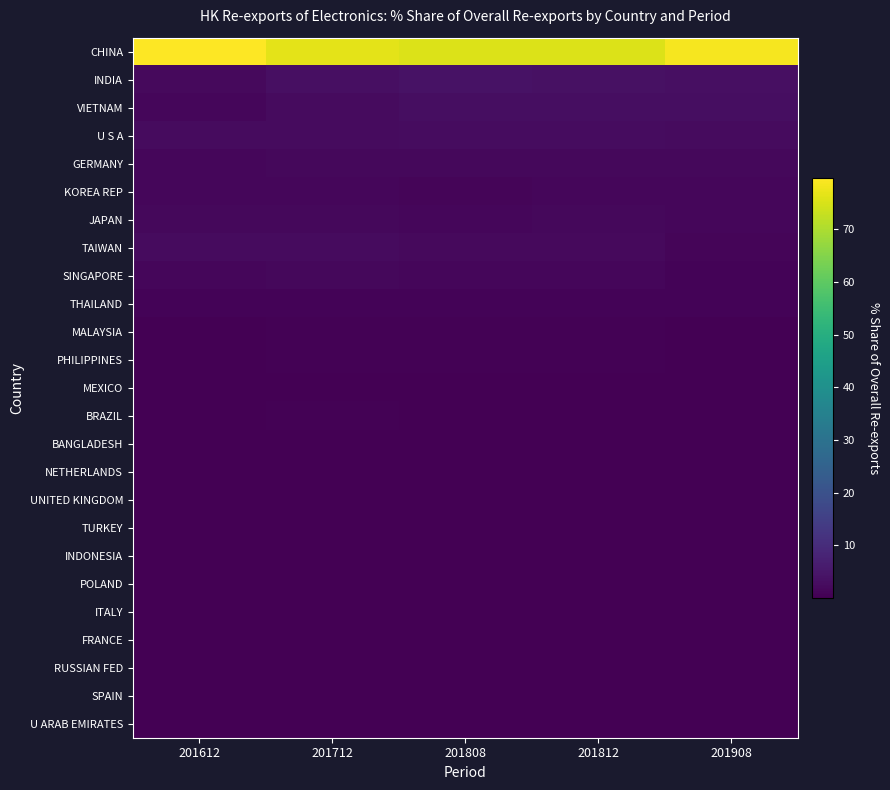

What is the greatest value displayed?

79.7